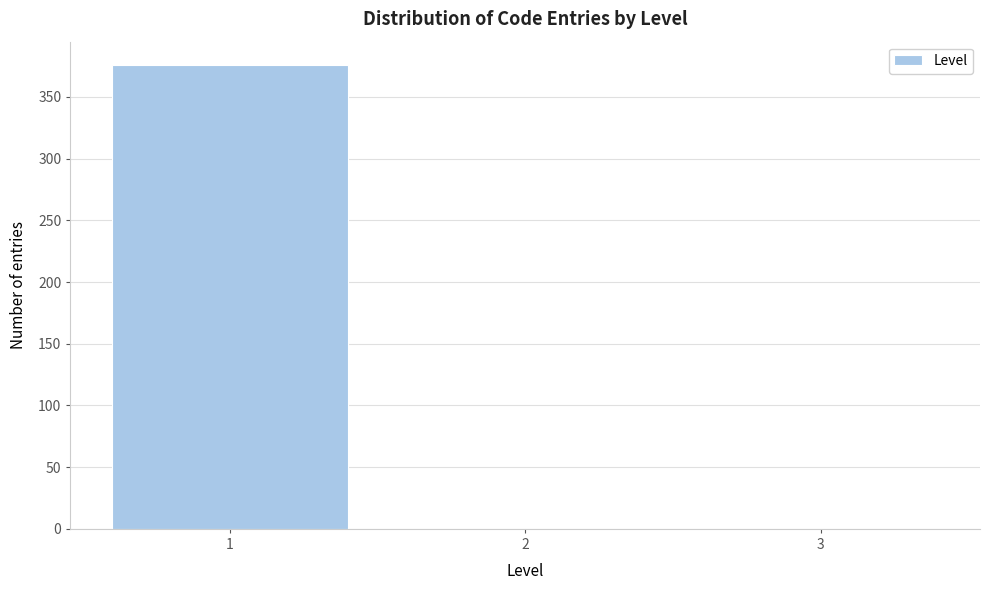

Reading left to right, extract all data points from this chart.

1=376	2=0	3=0